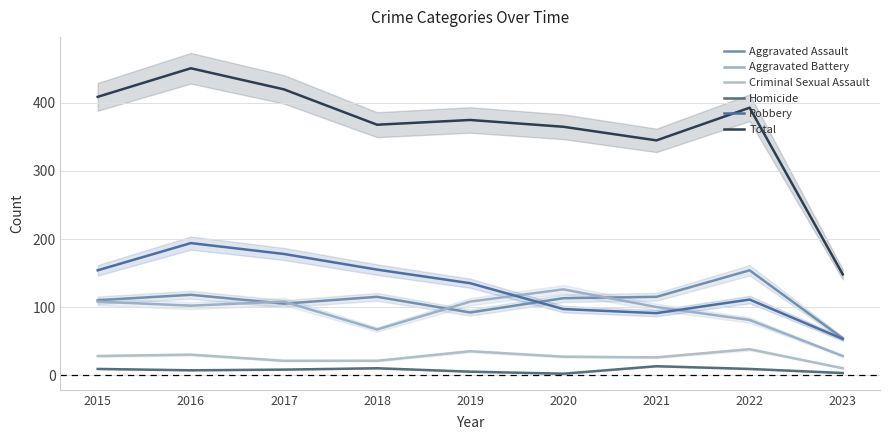

True or false: Total and Criminal Sexual Assault intersect in this chart.

False